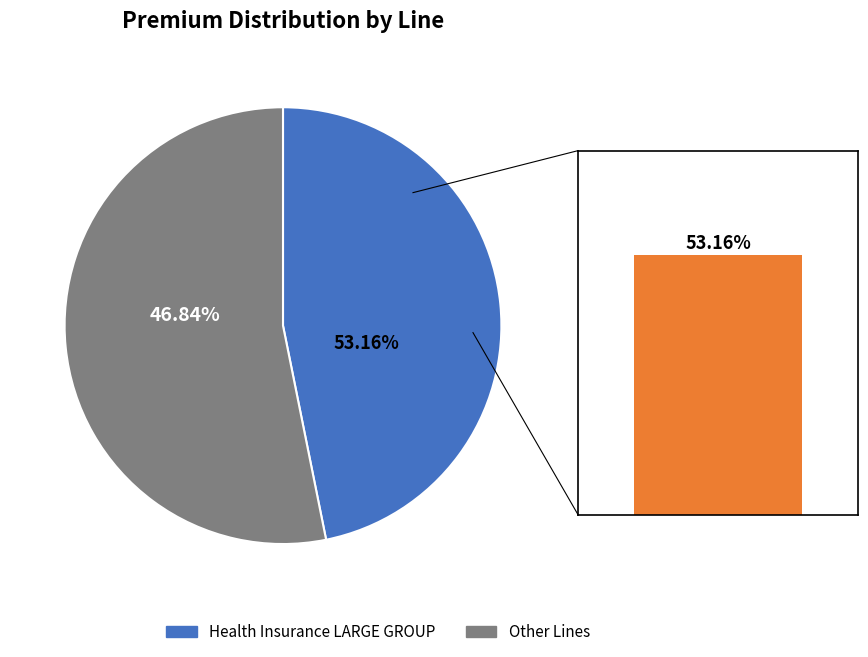

The Health Insurance SMALL GROUP slice represents 11% of the pie. True or false?

False